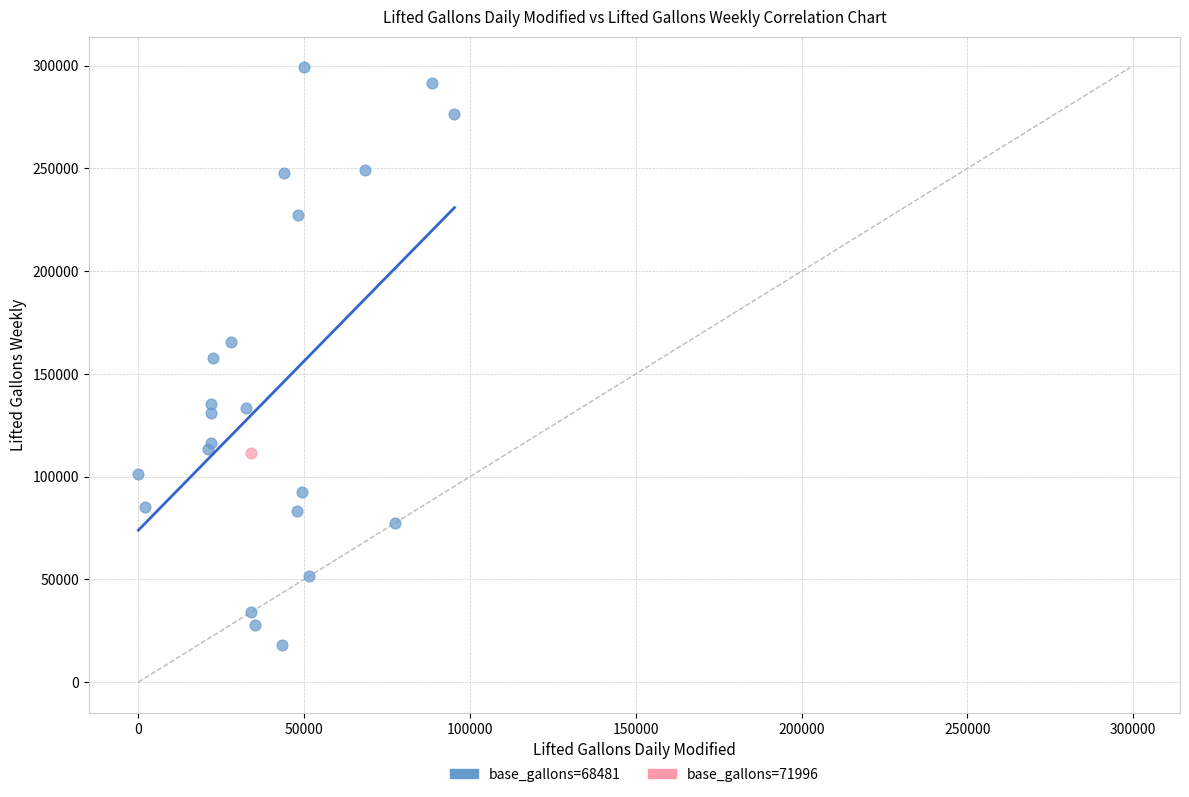

What are all the series names shown in the legend?

base_gallons=68481, base_gallons=71996